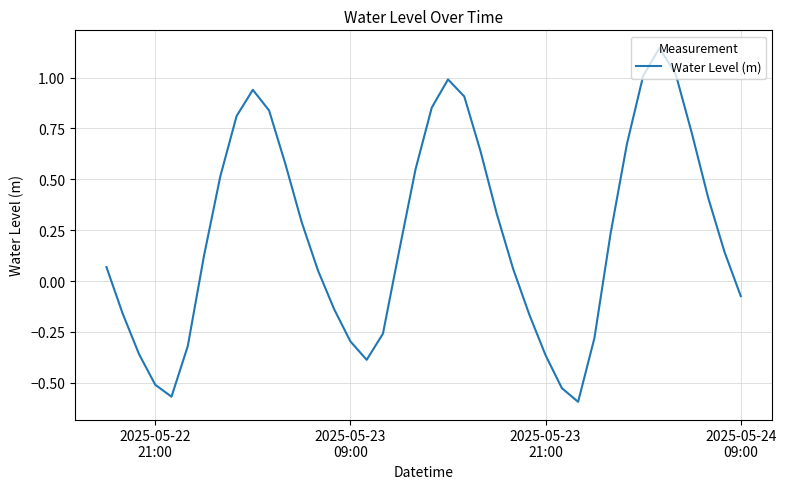

Does the chart have visible grid lines?

Yes